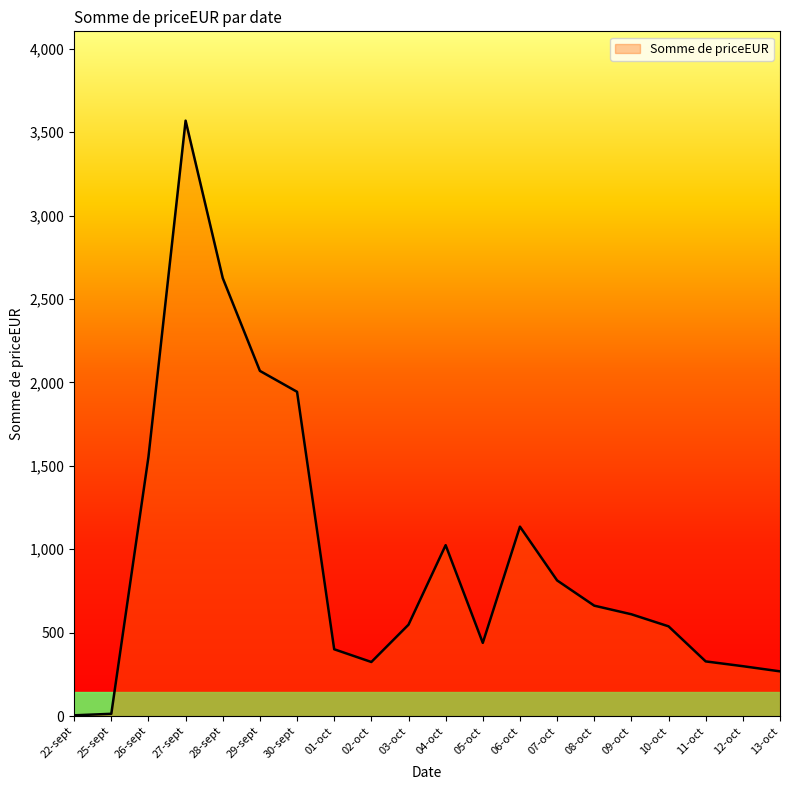

How many values are below 610?

10